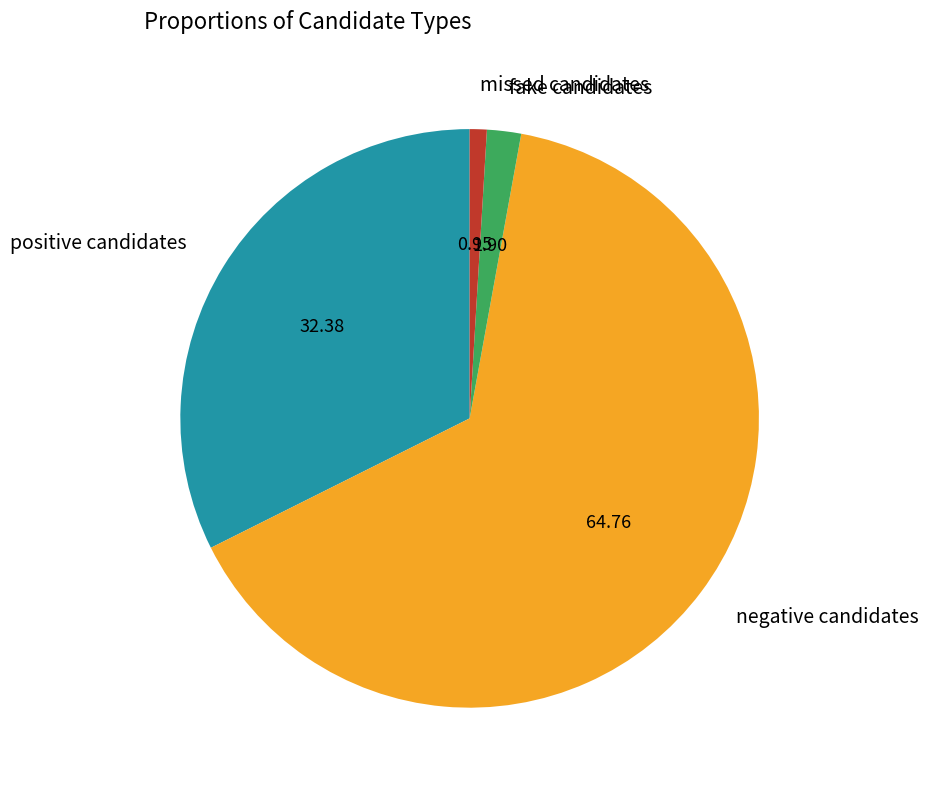

Rank the categories by value from highest to lowest.

negative candidates, positive candidates, fake candidates, missed candidates